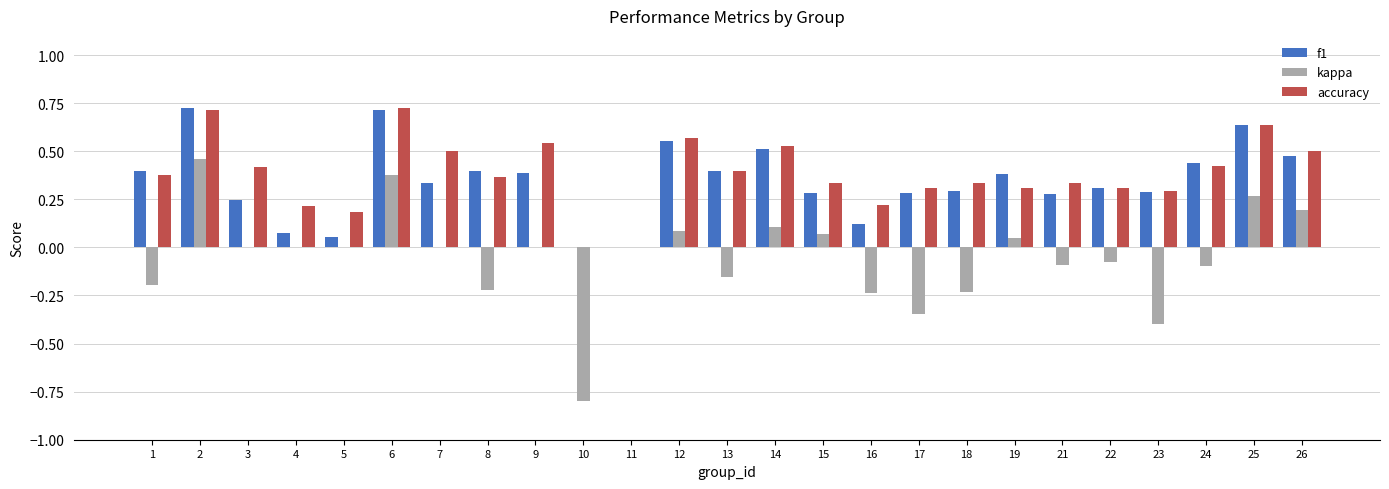

Count the accuracy values in the range 0 to 1.

25